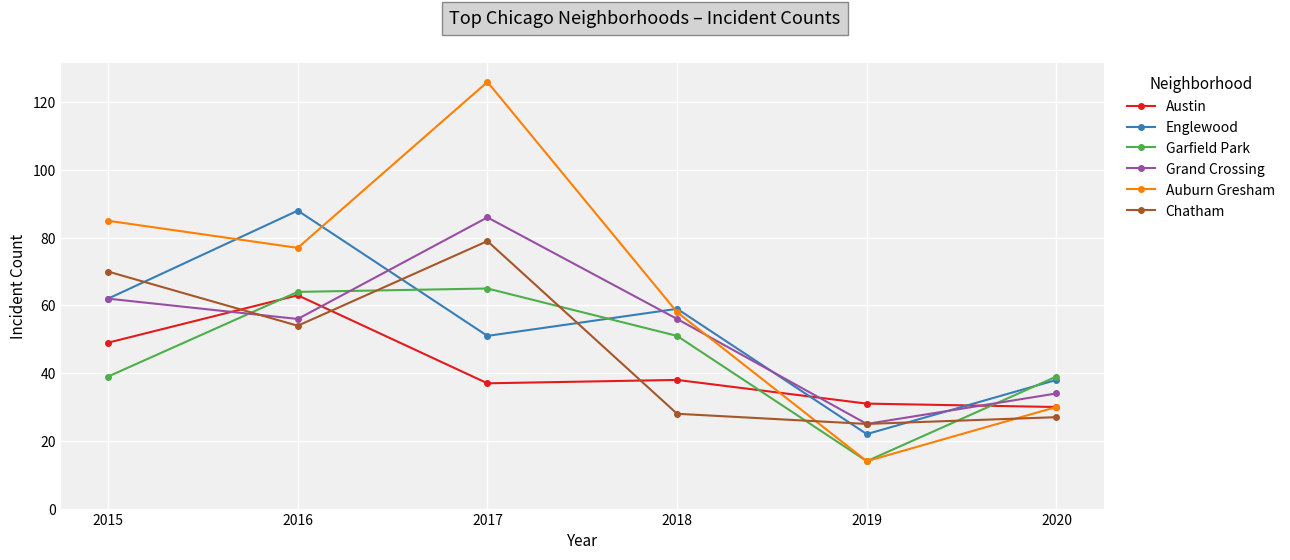

At how many categories does at least one series exceed 112?

1